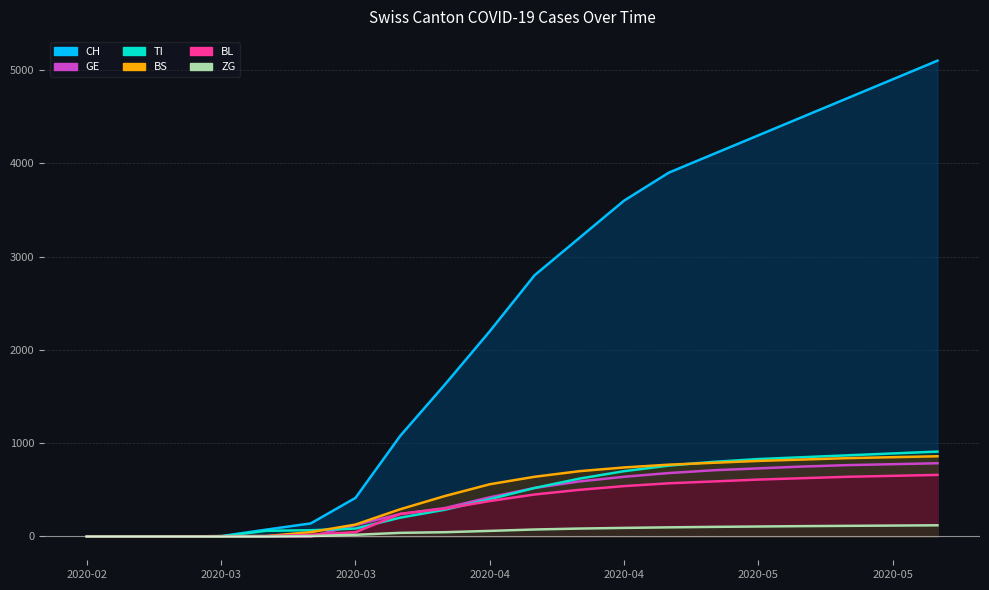

List the labels in order of ZG value, smallest first.

2020-02-25, 2020-02-29, 2020-03-05, 2020-03-10, 2020-03-15, 2020-03-20, 2020-03-25, 2020-03-31, 2020-04-05, 2020-04-10, 2020-04-15, 2020-04-20, 2020-04-25, 2020-04-30, 2020-05-05, 2020-05-10, 2020-05-15, 2020-05-20, 2020-05-25, 2020-05-31